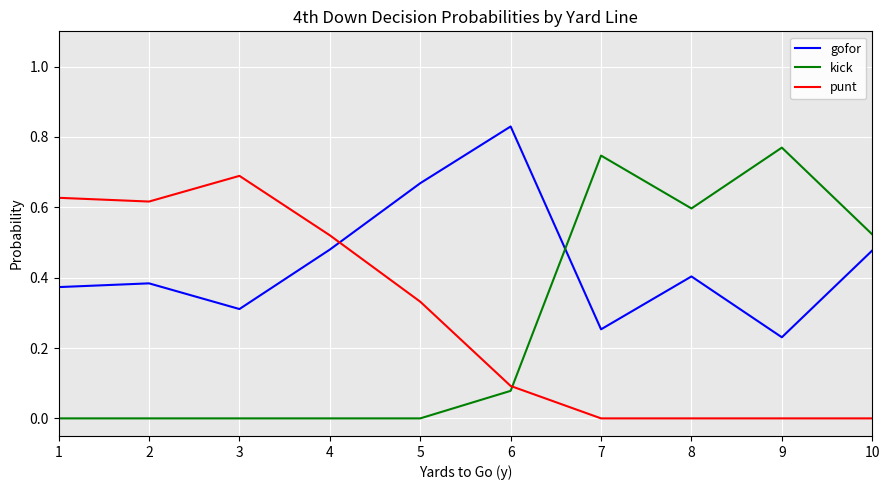

How many lines are shown in the chart?

3